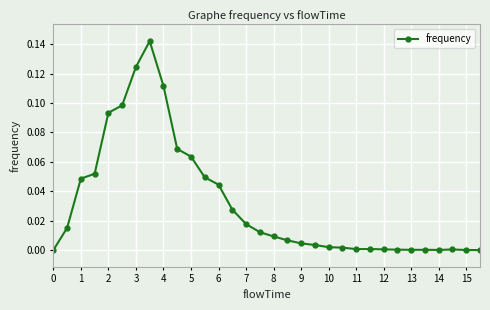

What is the sum of all values?

1.0